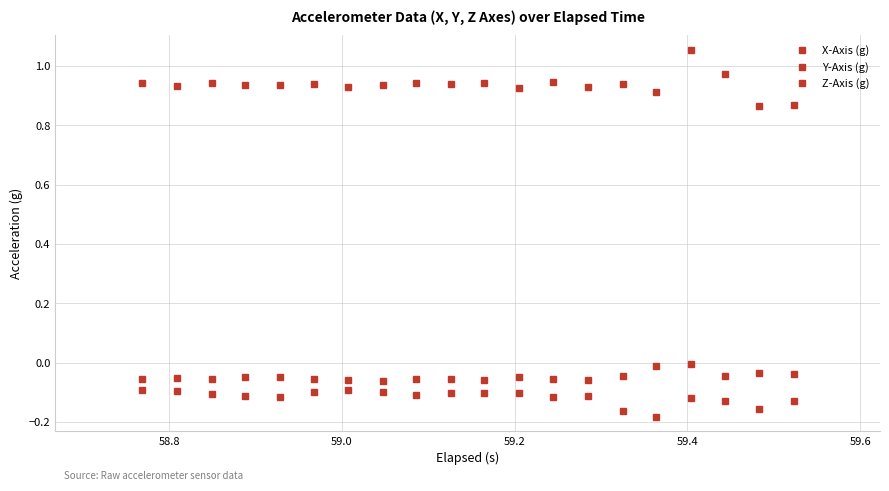

How many lines are shown in the chart?

3